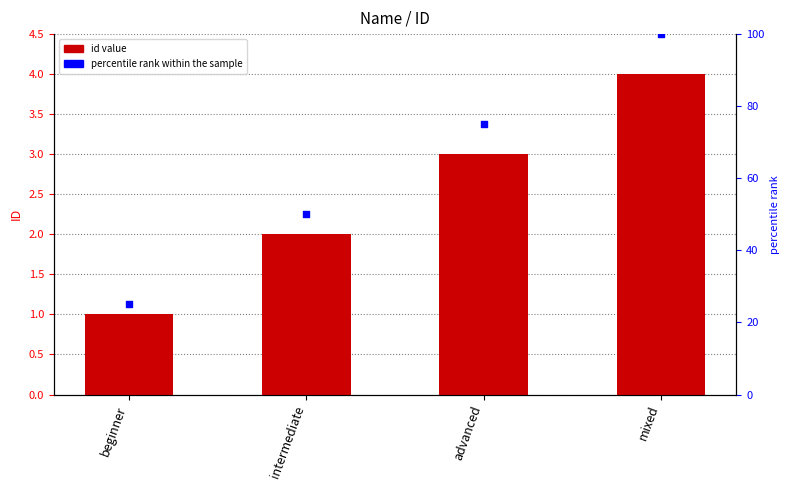

At how many categories does at least one series exceed 73?

2